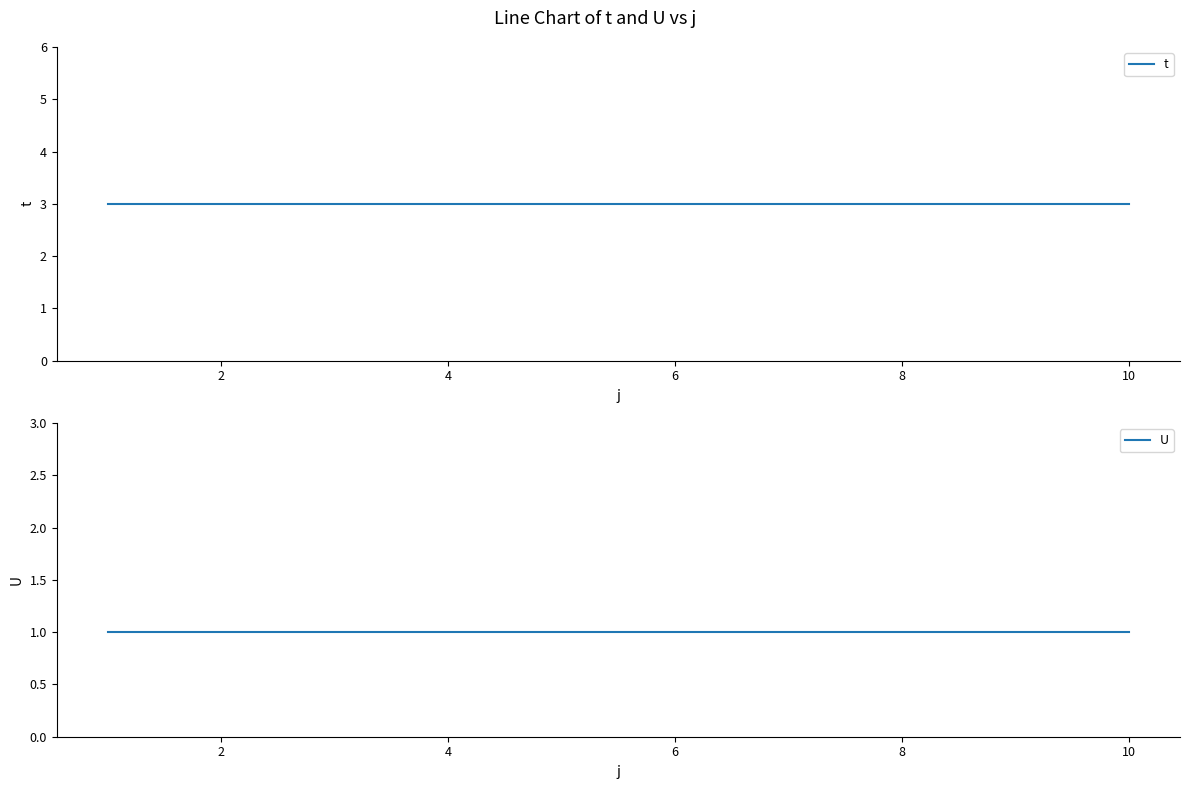

Reading left to right, extract all data points from this chart.

t: 3	3	3	3	3	3	3	3	3	3
U: 1	1	1	1	1	1	1	1	1	1